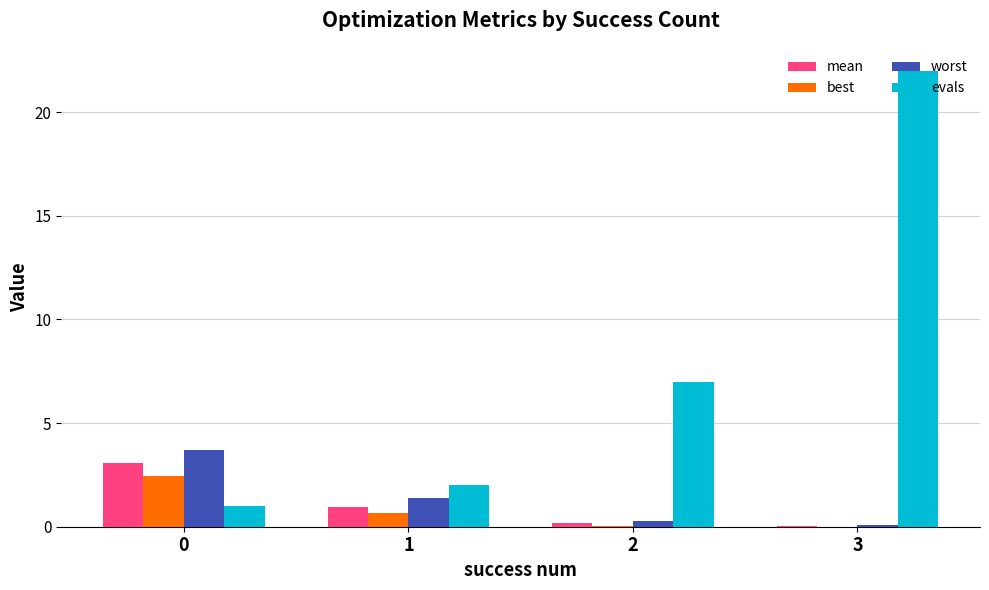

How many series are shown in this chart?

4